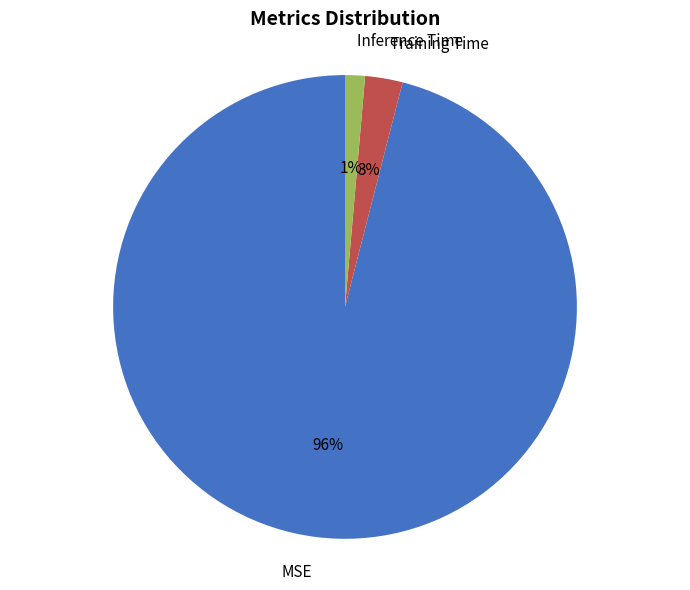

To the nearest percent, what is the combined percentage of Inference Time and MSE?

97%